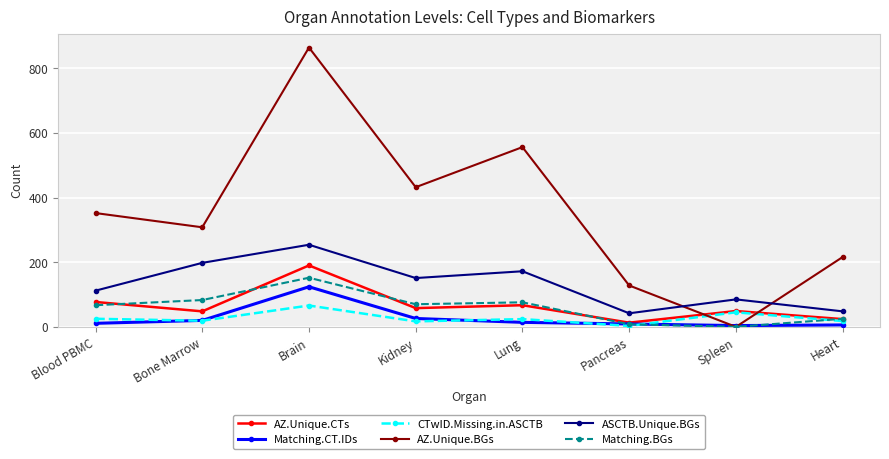

Rank the series by their maximum value, from lowest to highest.

CTwID.Missing.in.ASCTB, Matching.CT.IDs, Matching.BGs, AZ.Unique.CTs, ASCTB.Unique.BGs, AZ.Unique.BGs